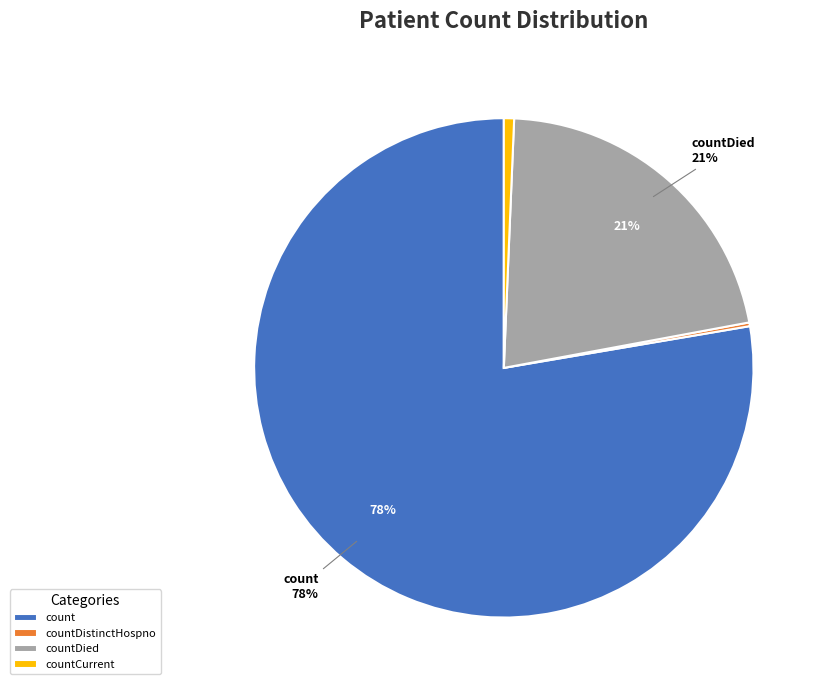

To the nearest percent, what percentage of the pie is countDied?

21%